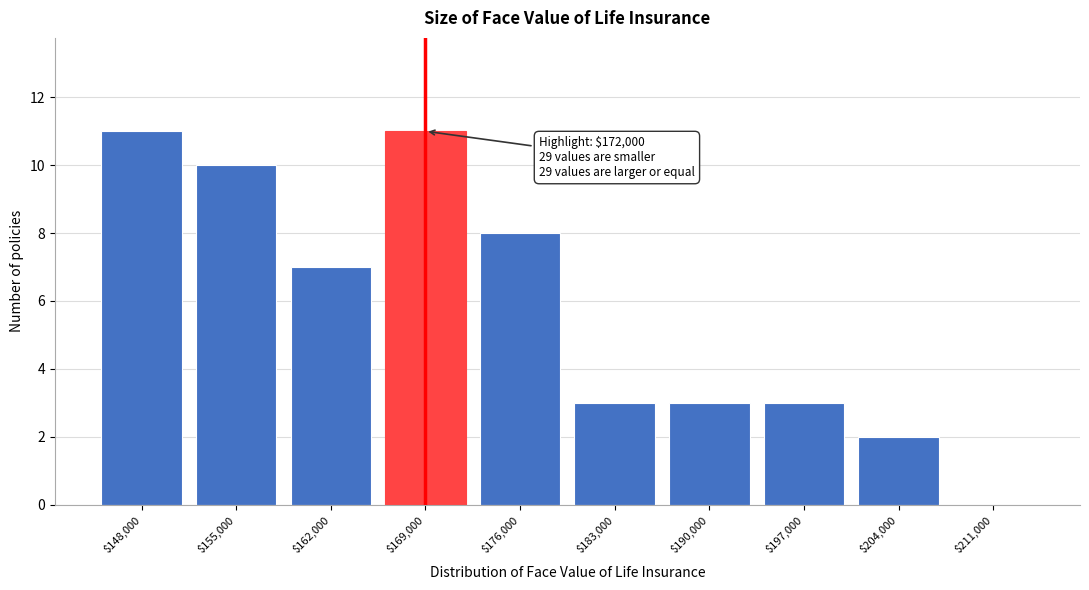

Is it true that the value at $176,000 is 8?

True